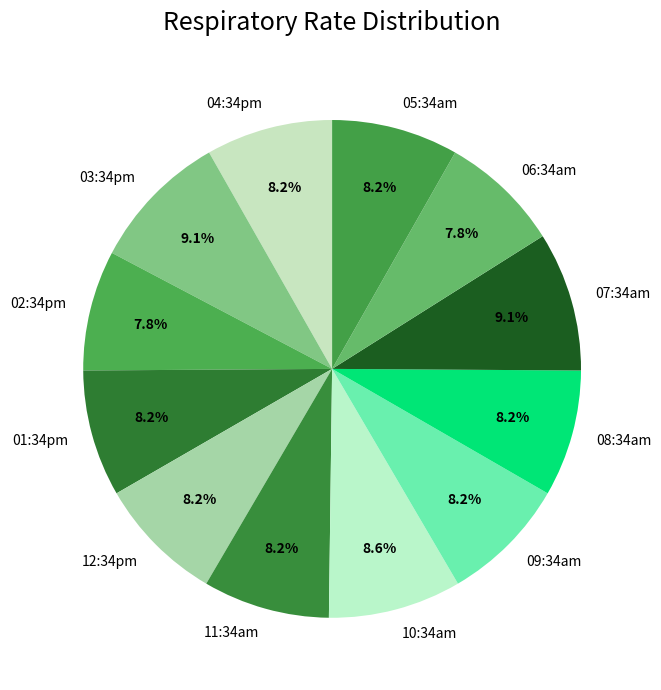

To the nearest percent, what portion does 07:34am represent?

9%